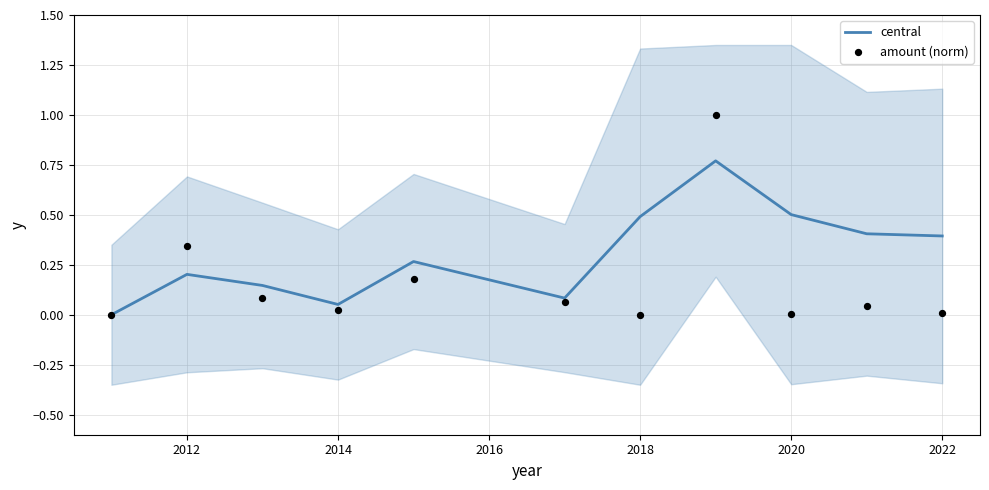

What are all the series names shown in the legend?

central, amount (norm)